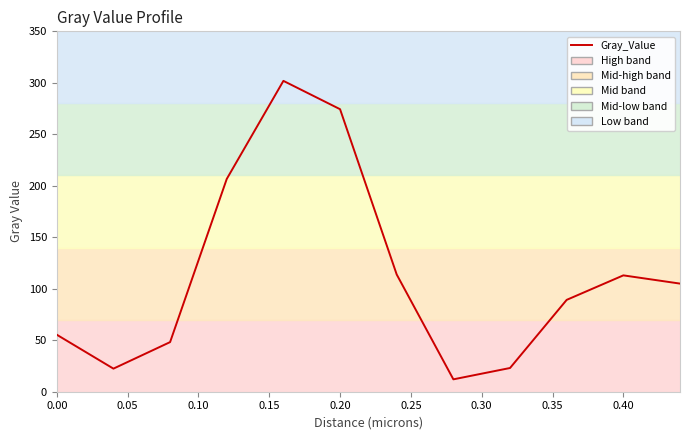

True or false: there are more than 0 points higher than both neighbors.

True